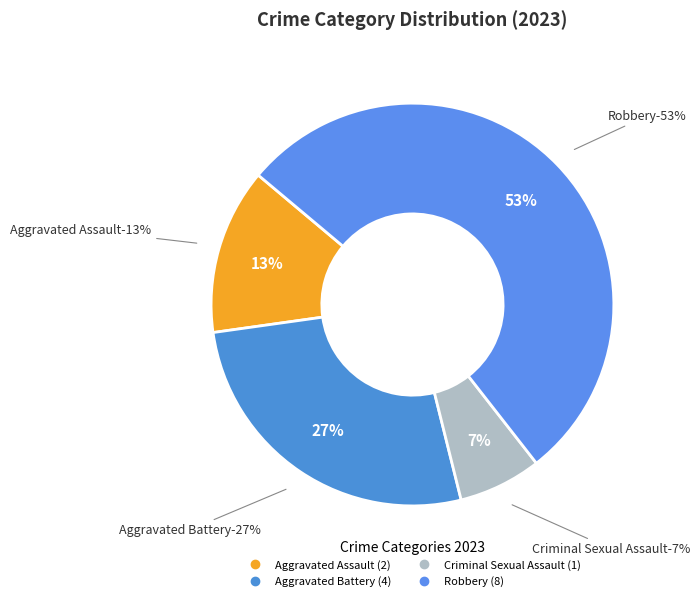

Do Aggravated Battery and Robbery together represent more than half of the pie?

Yes